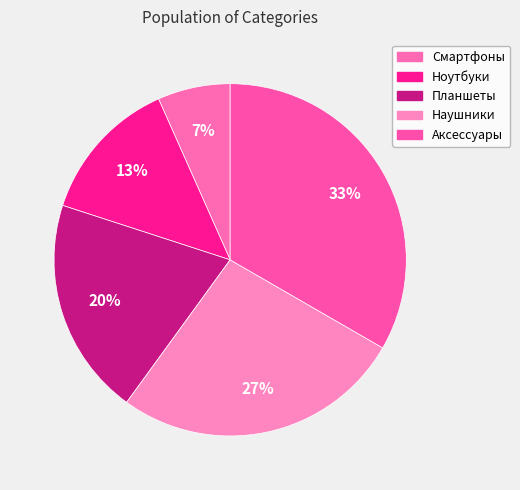

Combined, what portion of the pie is Аксессуары and Наушники?

60.0%